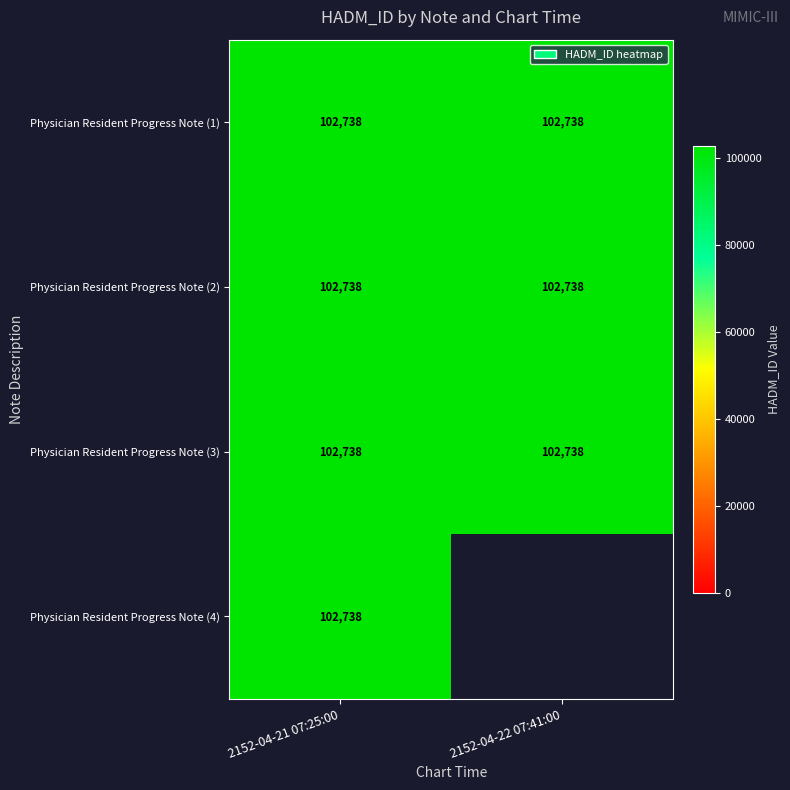

True or false: 2152-04-22 07:41:00 has a value of -57127 at 3.

False